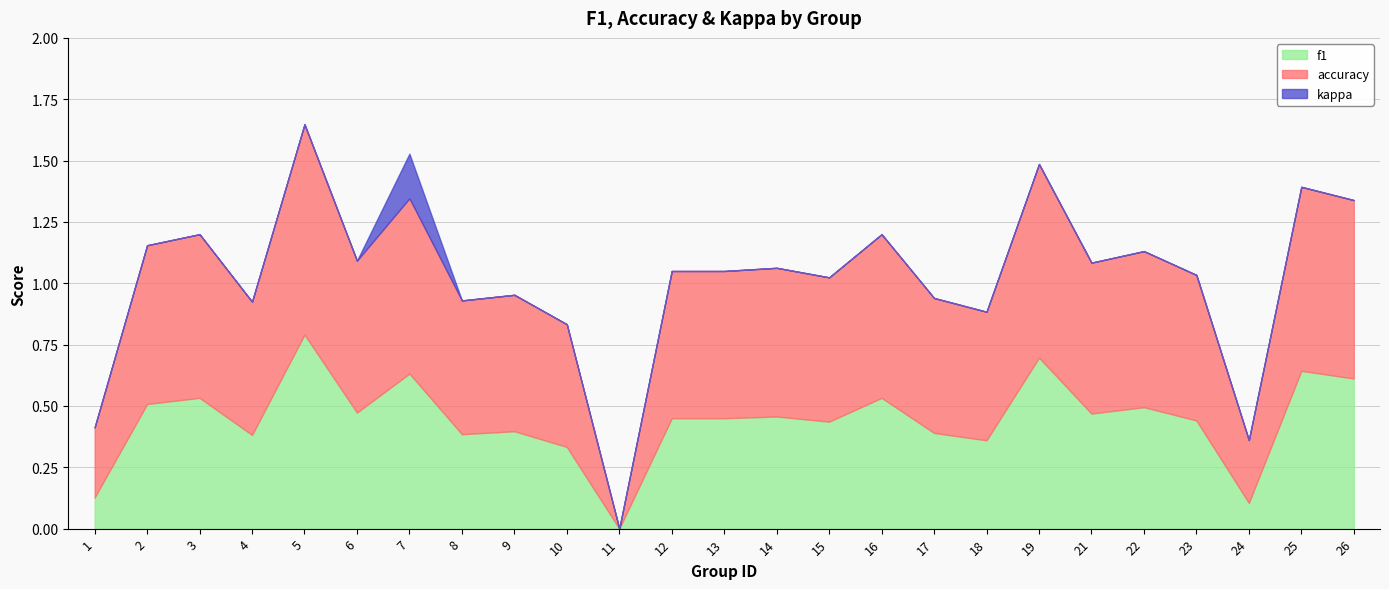

Which series has the largest total across all categories?

accuracy